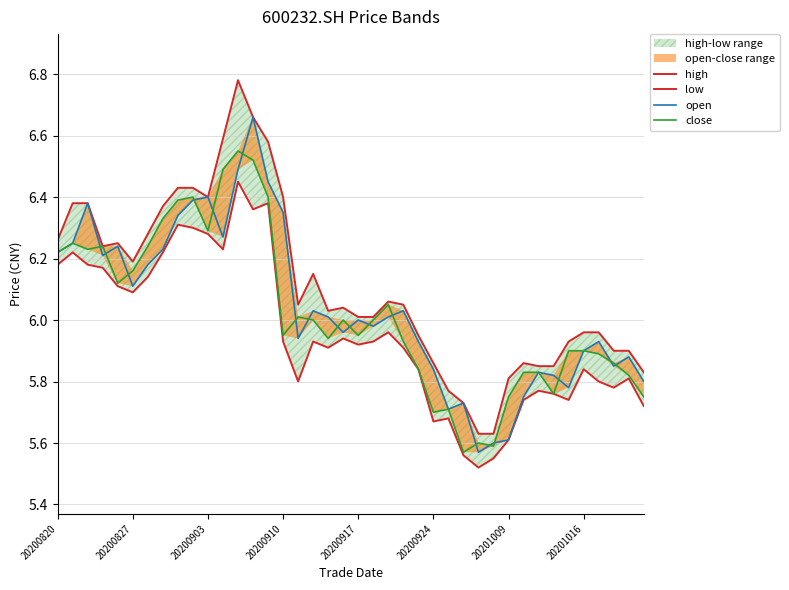

How many lines are shown in the chart?

4